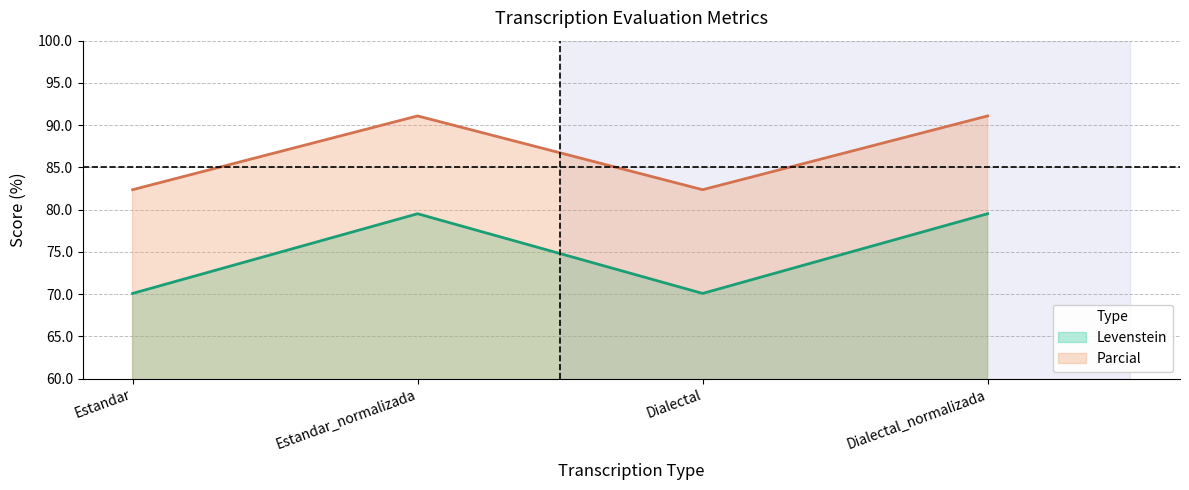

At which category does Parcial reach its first local valley?

Dialectal